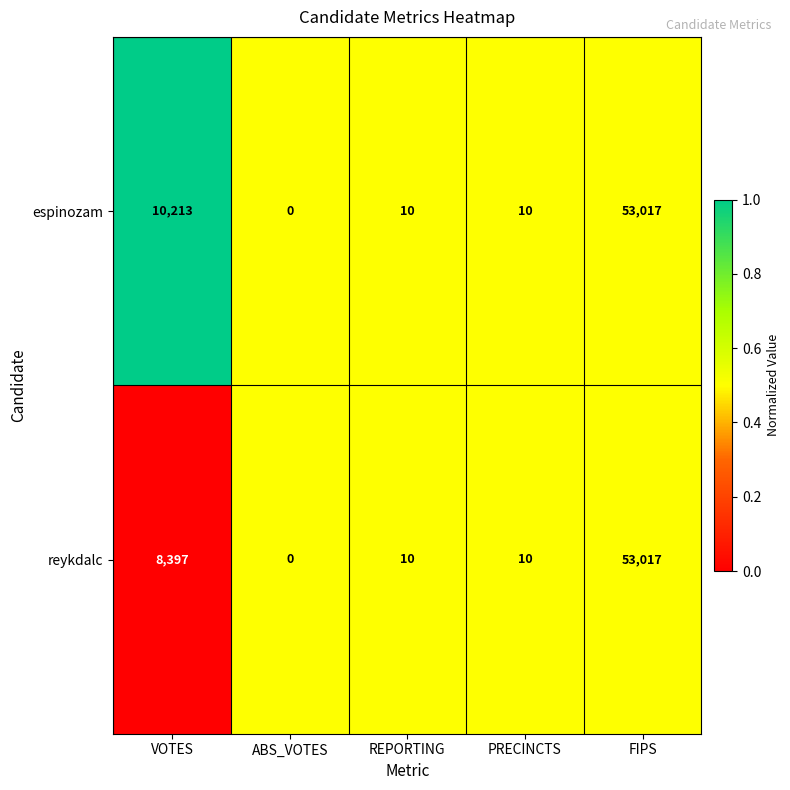

Between VOTES and ABS_VOTES, which series saw the biggest shift?

espinozam